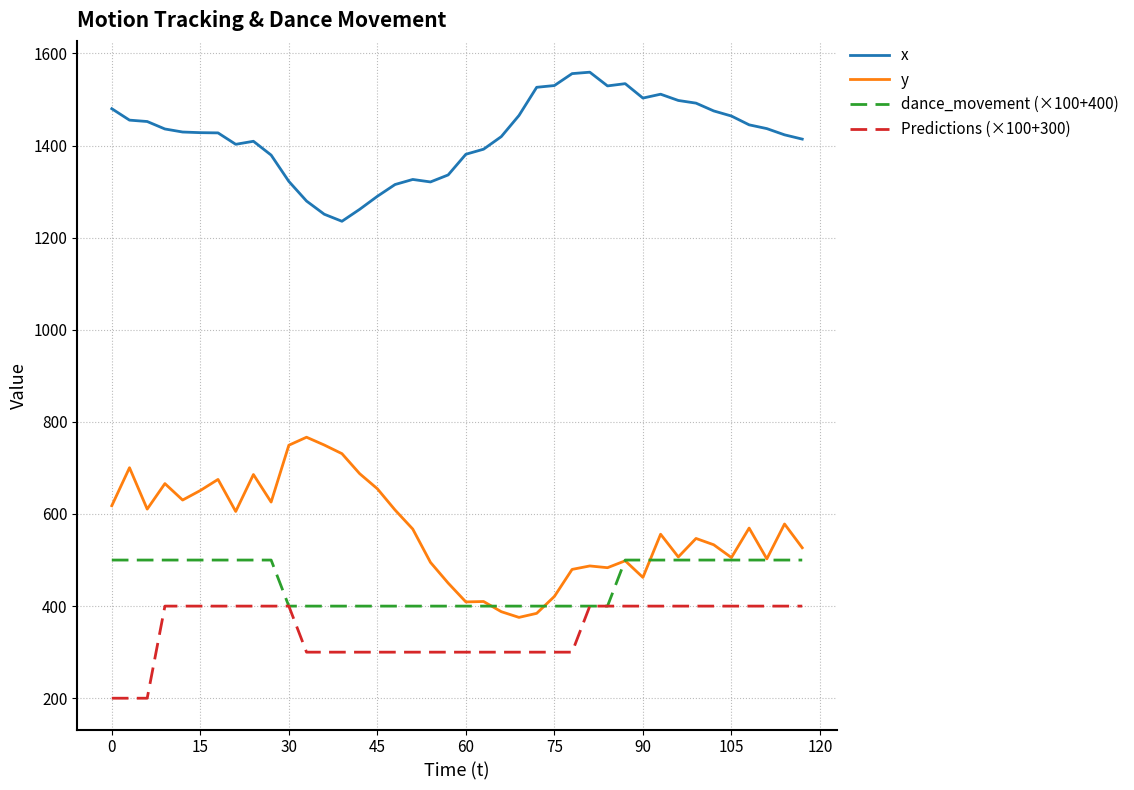

What is the highest value of the dance_movement (×100+400) series?

500.0